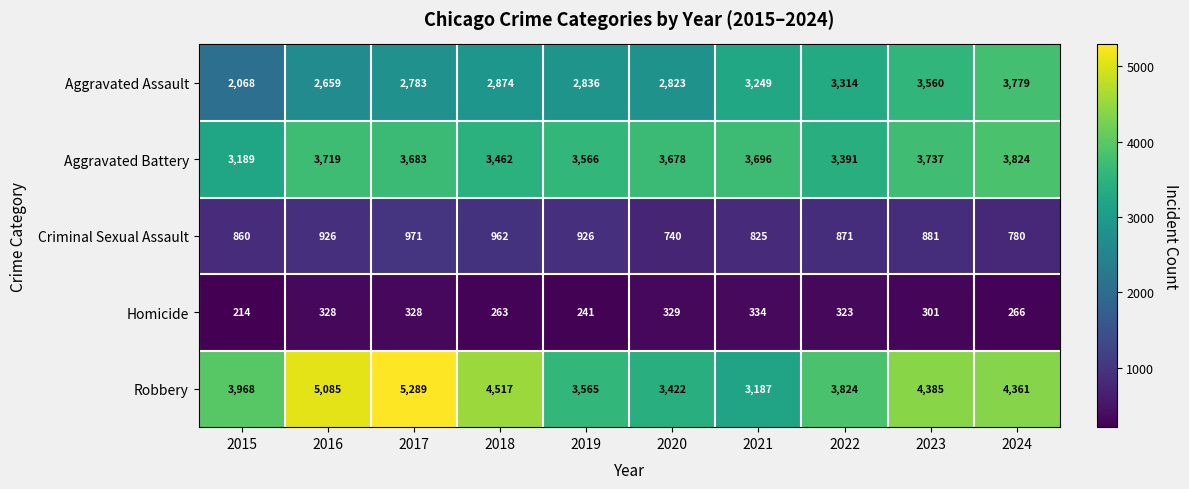

What is the sum of the Aggravated Battery values at 2019 and 2023?

7303